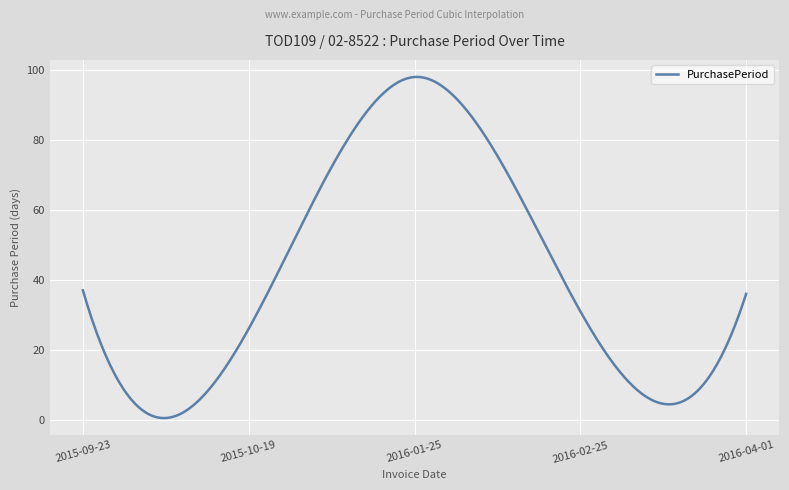

What is the difference between the maximum and minimum values?

97.5